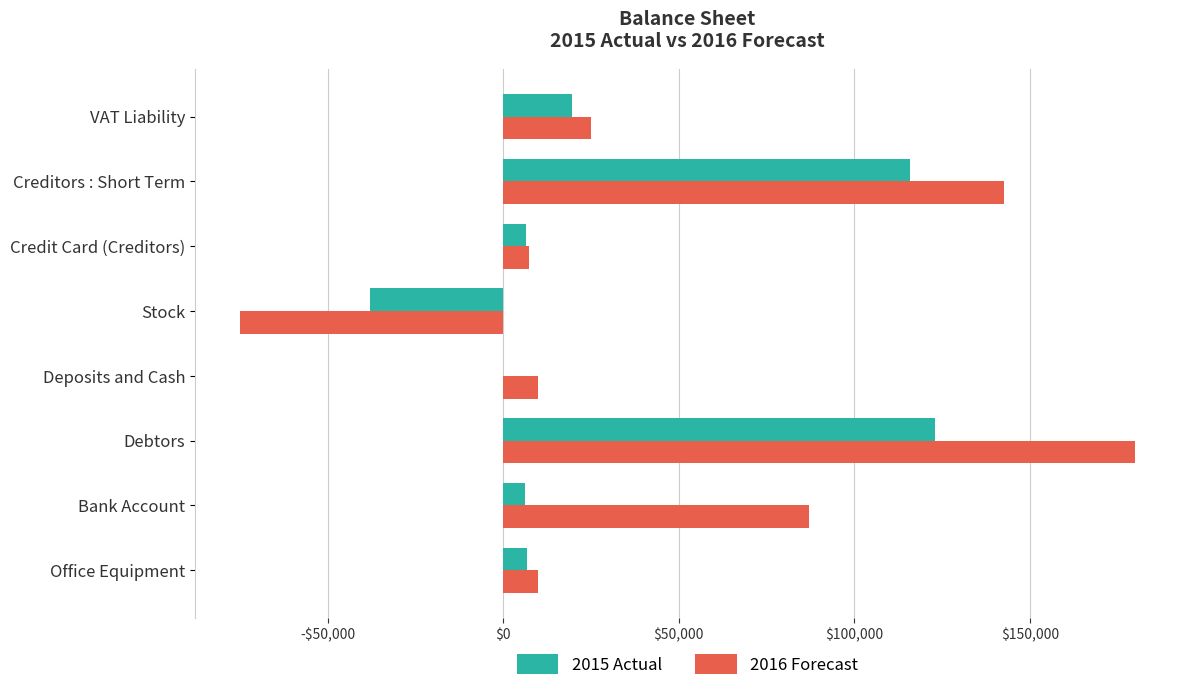

What are all the series names shown in the legend?

2015 Actual, 2016 Forecast